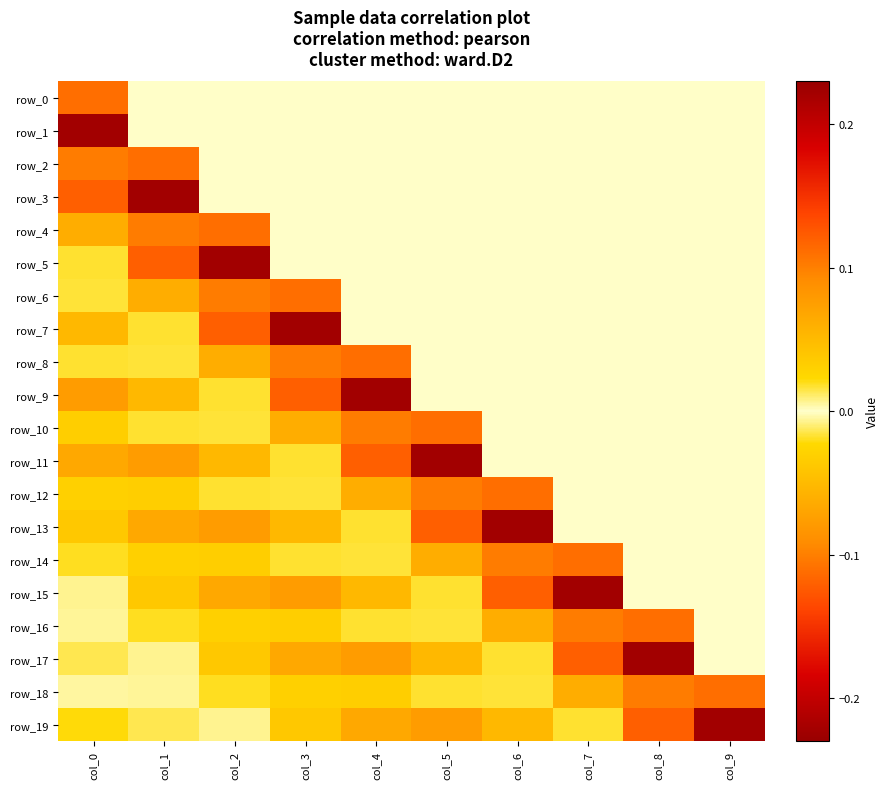

Which series has the largest range (max minus min)?

row_3